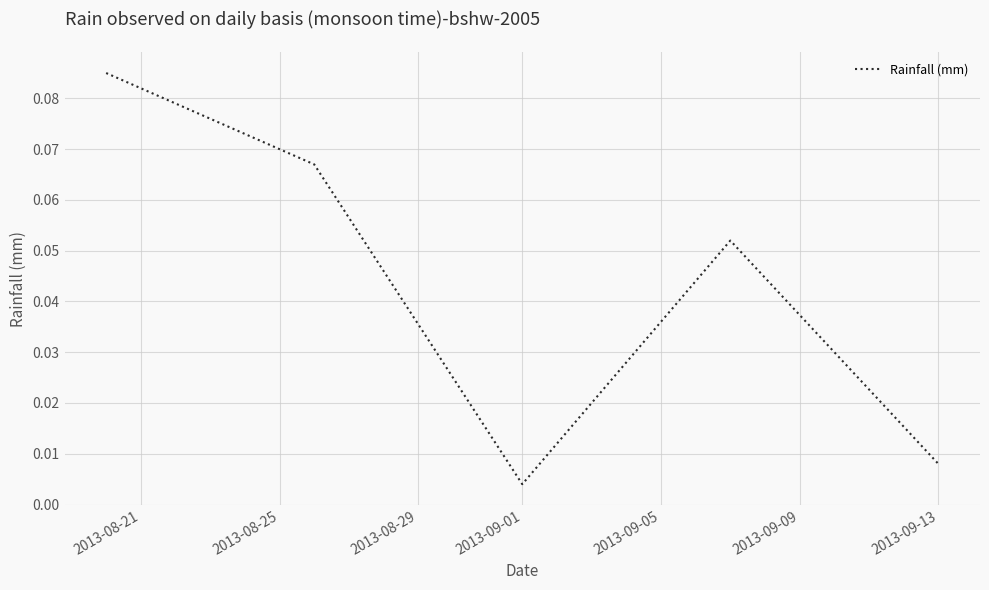

True or false: the data has more than 1 interior local peaks.

False